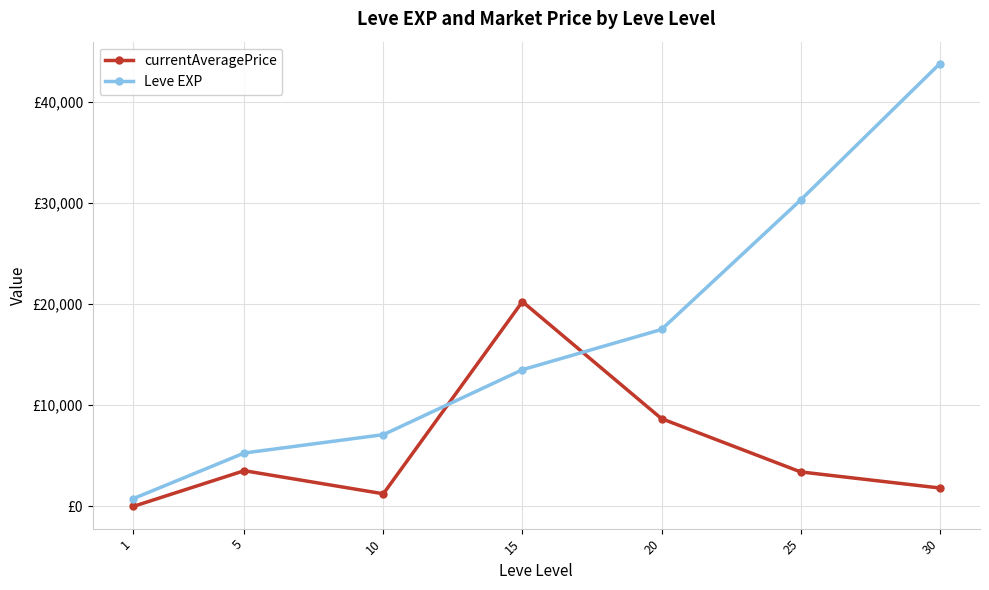

Does the chart display data point markers on the line(s)?

Yes